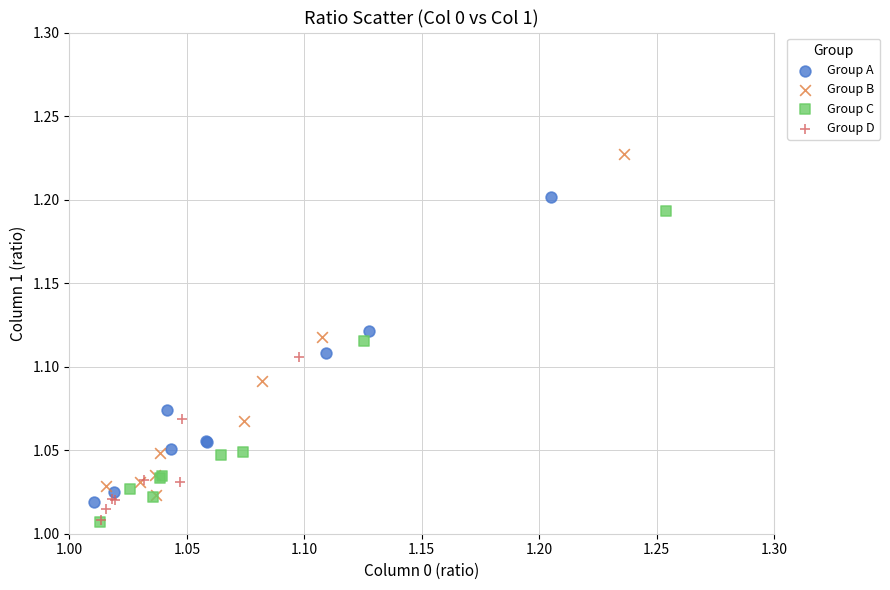

Which series has the largest Y range (max minus min)?

Group B